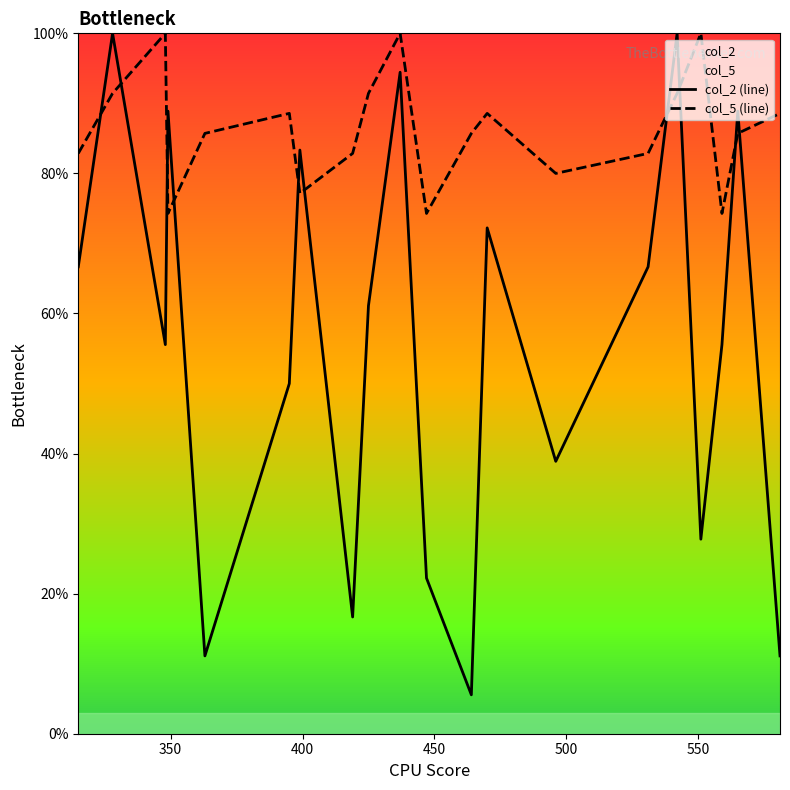

Rank the series by their average value, from highest to lowest.

col_5 (line), col_2 (line)